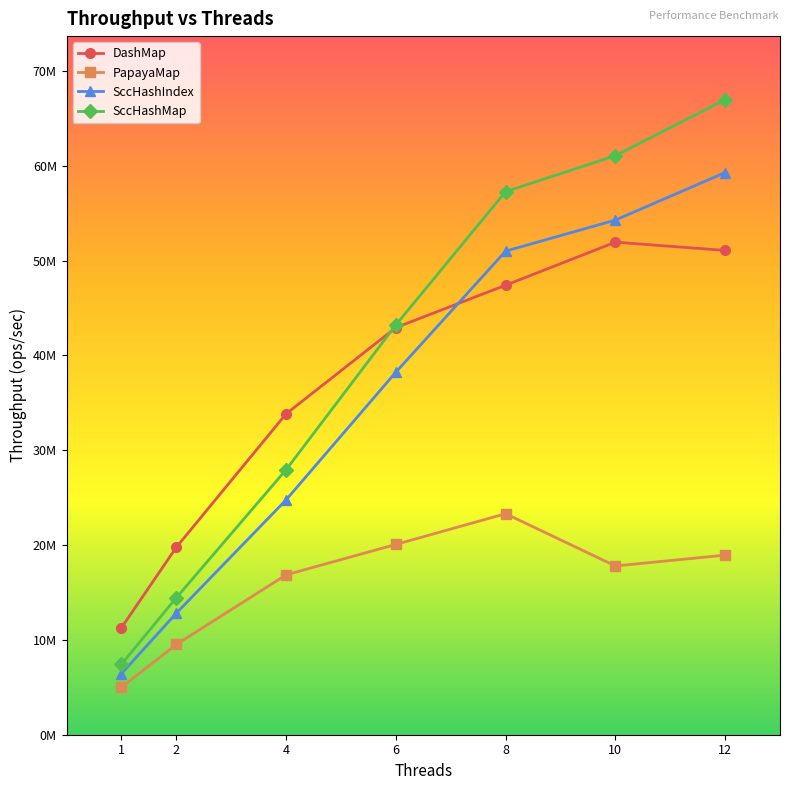

Does the chart display data point markers on the line(s)?

Yes